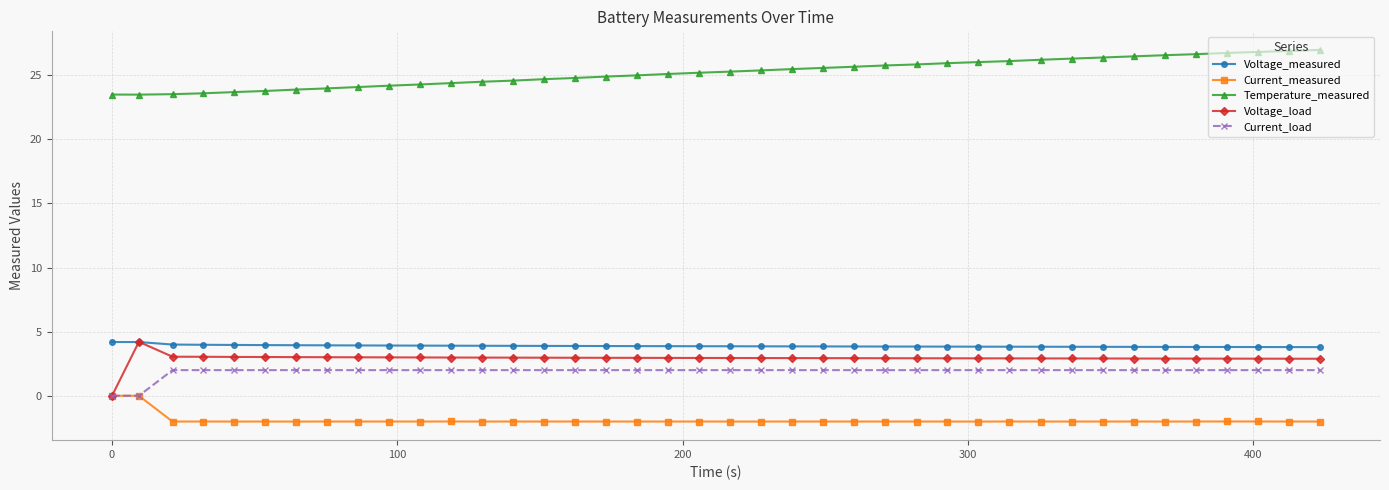

True or false: Current_measured has more than 2 interior local peaks.

True